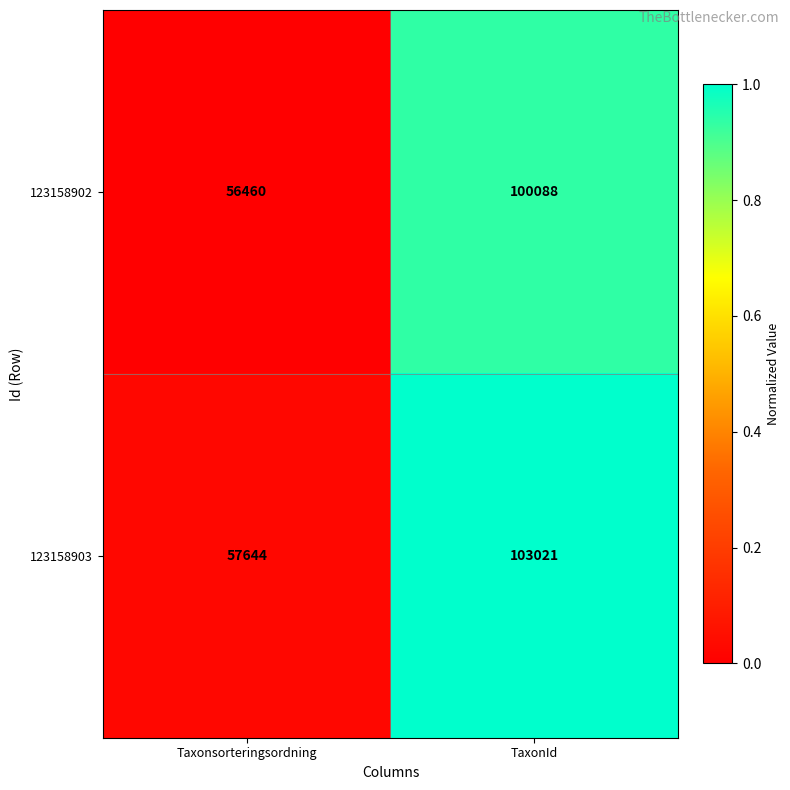

Rank the series by their maximum value, from lowest to highest.

123158902, 123158903